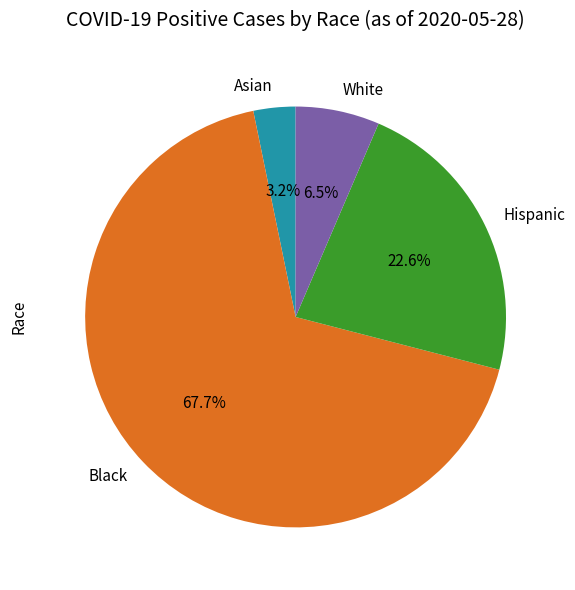

What is the total percentage of Asian and White?

9.7%